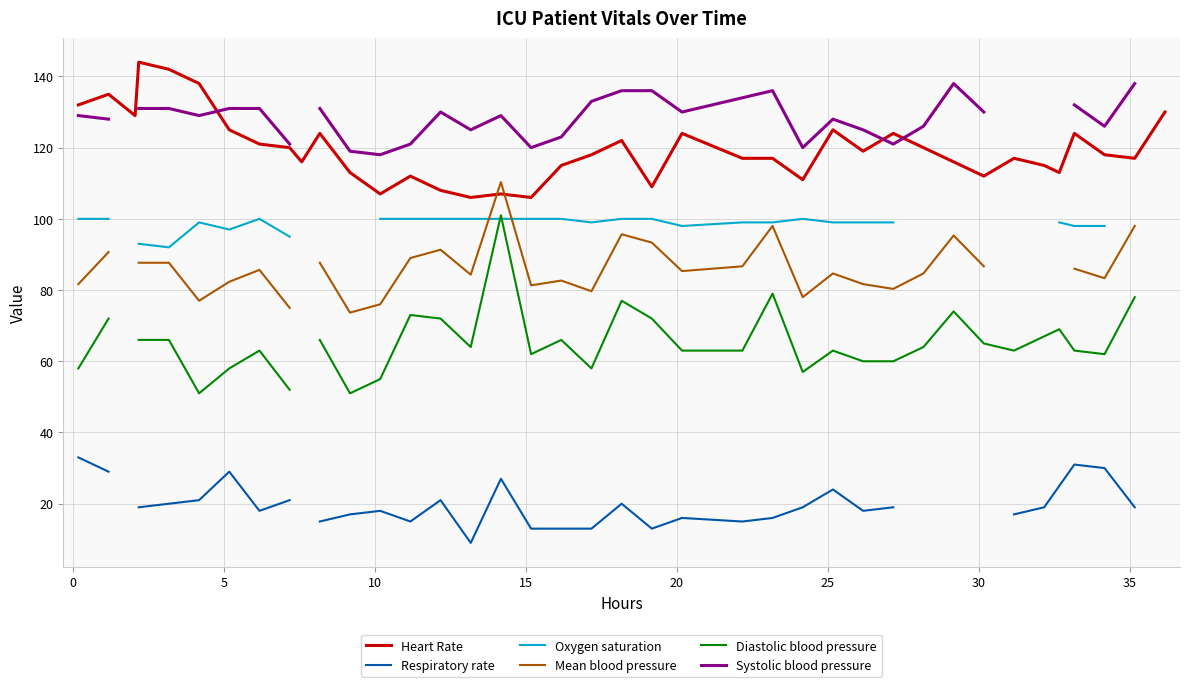

True or false: Mean blood pressure has a value of 23.2 at 23.

False